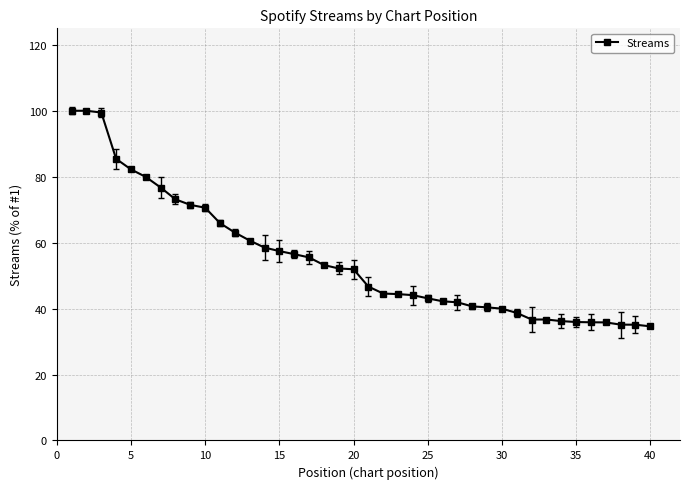

What is the value of the 38th point from the left?

35.1